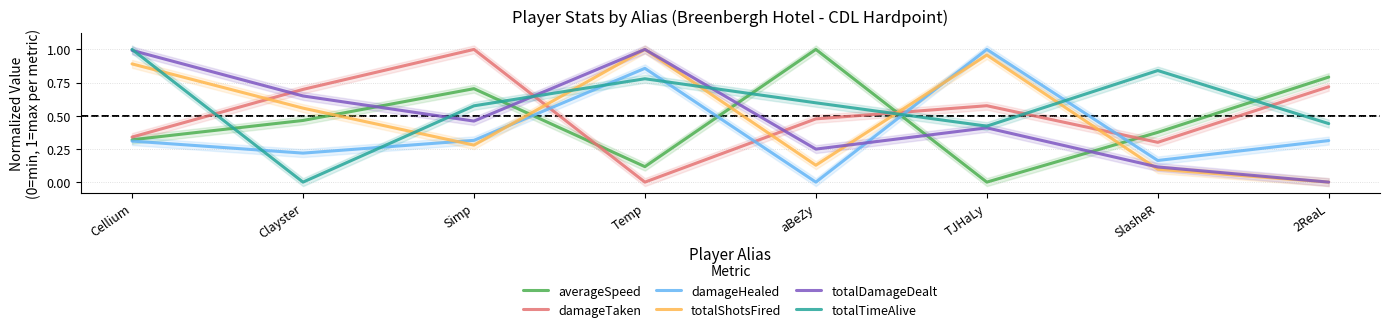

Is the value of totalTimeAlive at aBeZy greater than the value of totalDamageDealt at Clayster?

No